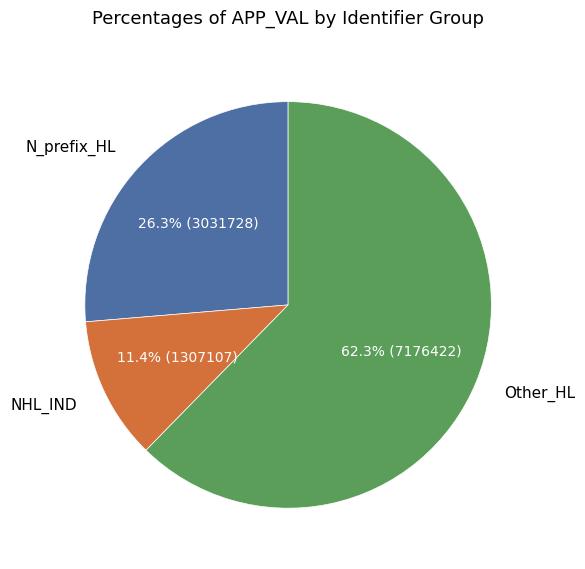

What is the ratio of the value at N_prefix_HL to the value at NHL_IND?

2.3